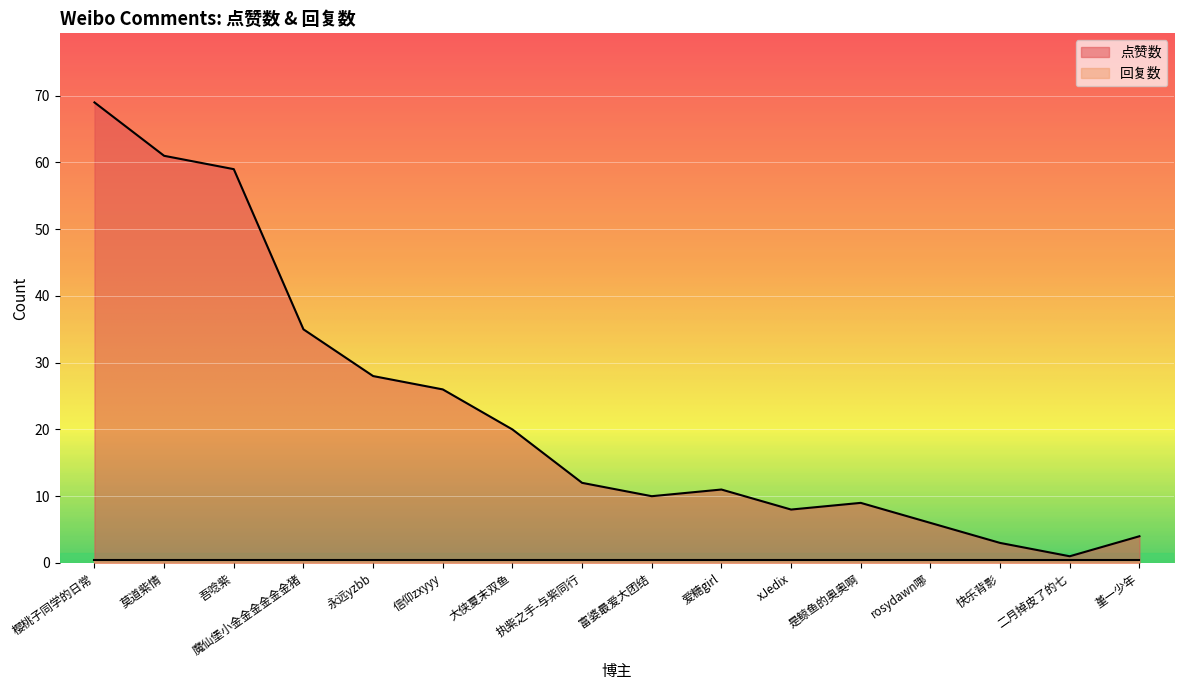

How many points are lower than both their immediate neighbors (excluding endpoints)?

3